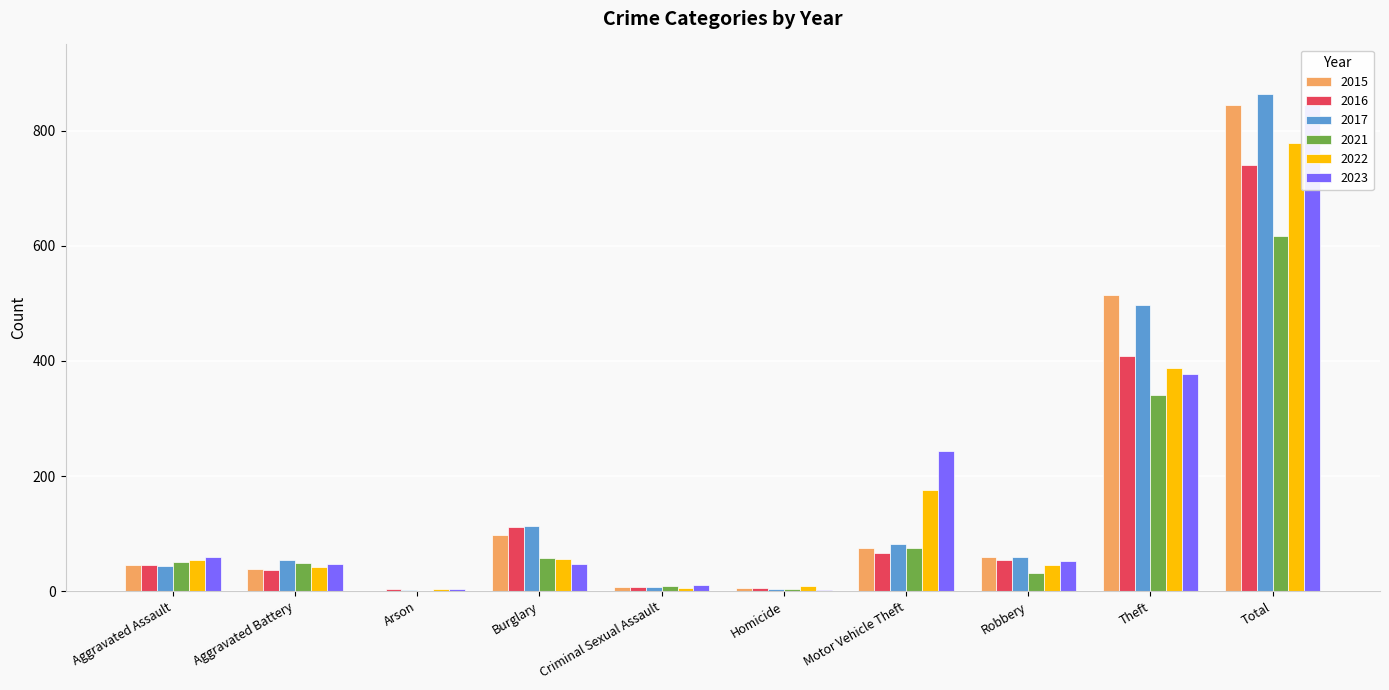

List the series in order of their peak value, highest first.

2017, 2015, 2023, 2022, 2016, 2021